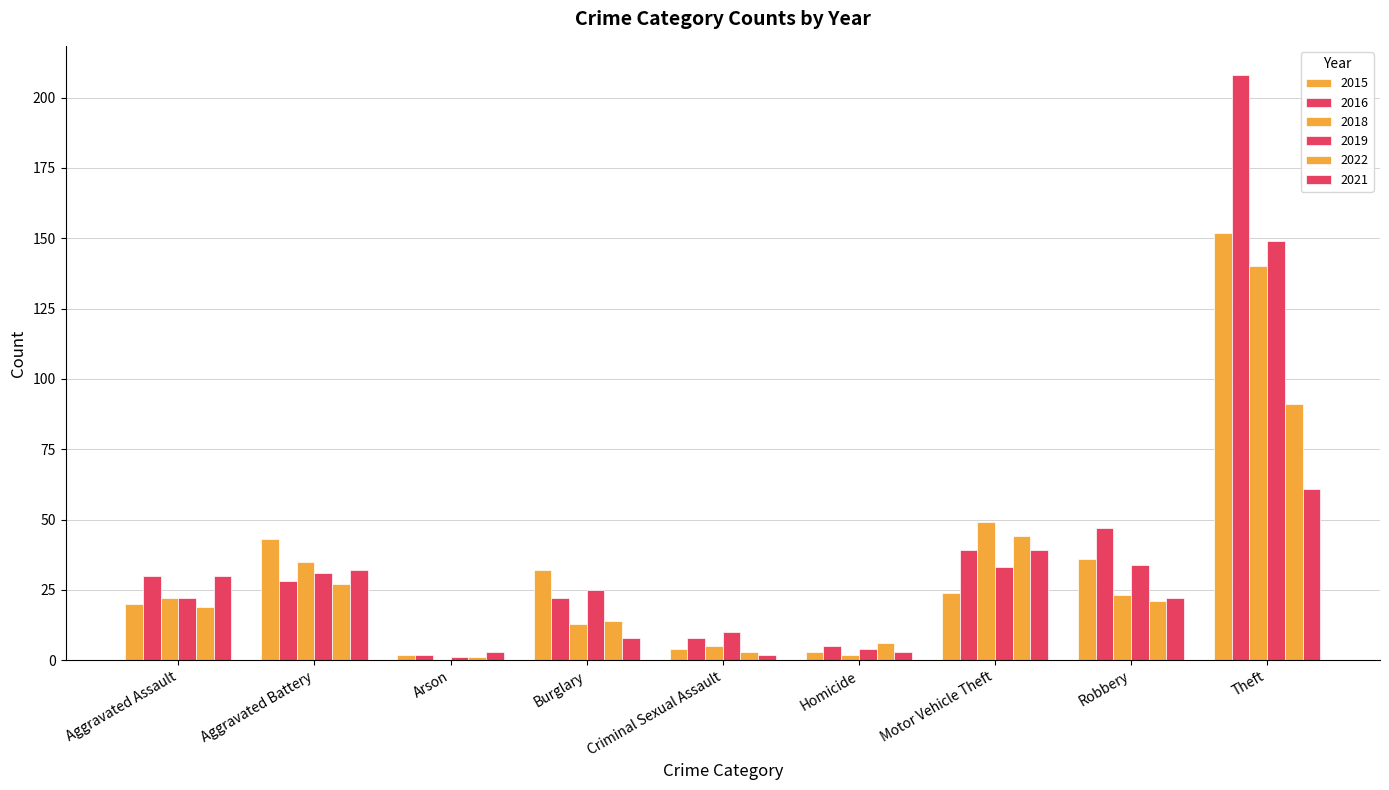

What is the sum of the 2022 values at Motor Vehicle Theft and Homicide?

50